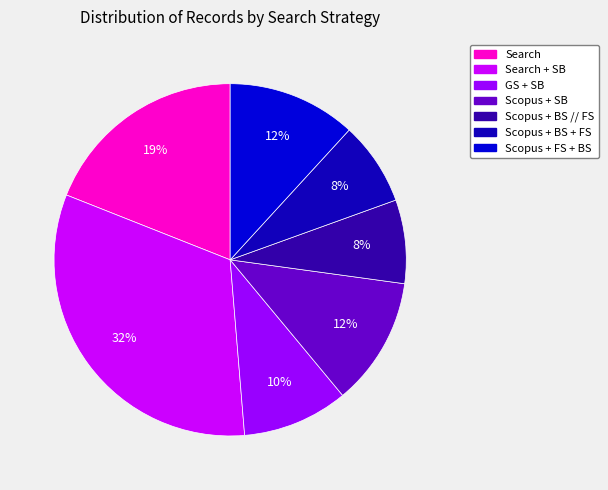

Is there a majority slice in this chart?

No